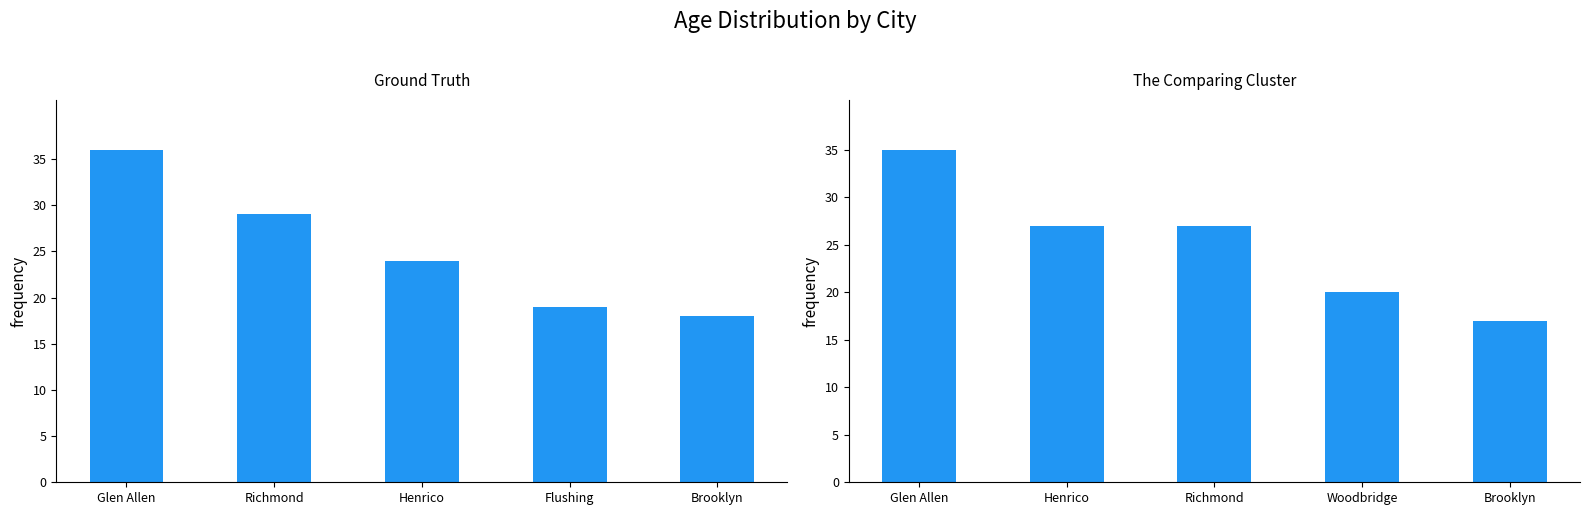

Count the number of categories in the chart.

5